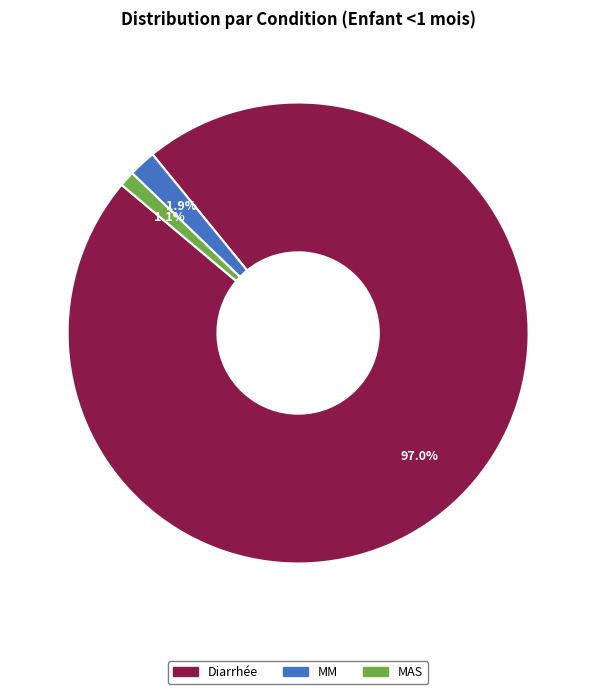

Is Diarrhée the majority of the pie?

Yes